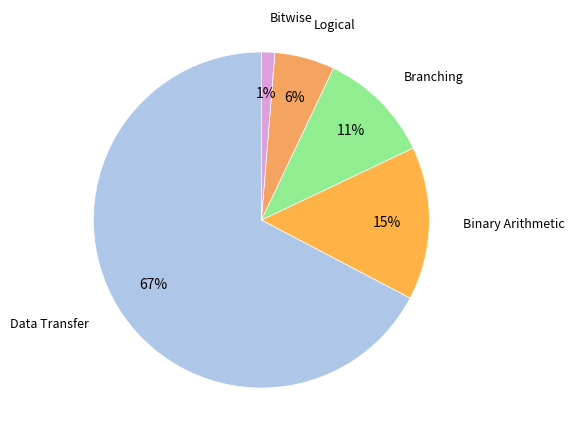

Rank the categories by value from lowest to highest.

Bitwise, Logical, Branching, Binary Arithmetic, Data Transfer